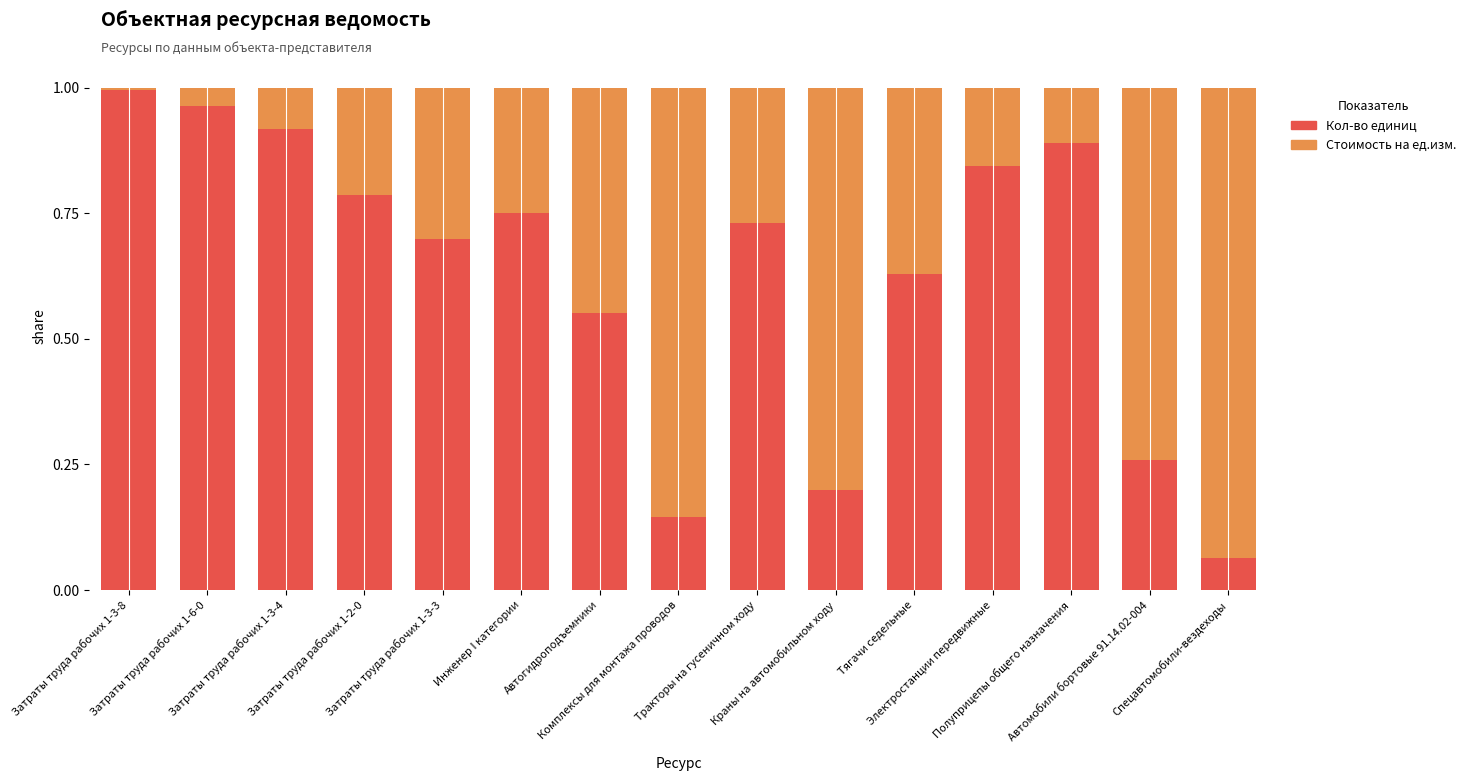

The Кол-во единиц series shows 0.4 at Затраты труда рабочих 1-2-0. True or false?

False